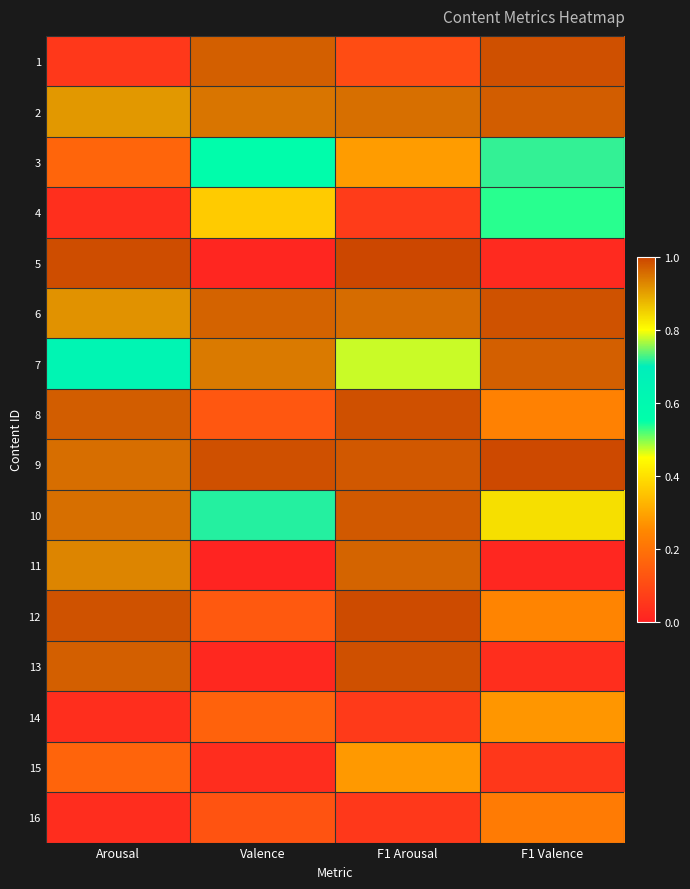

What is the spread (max minus min) of values at Arousal?

1.0